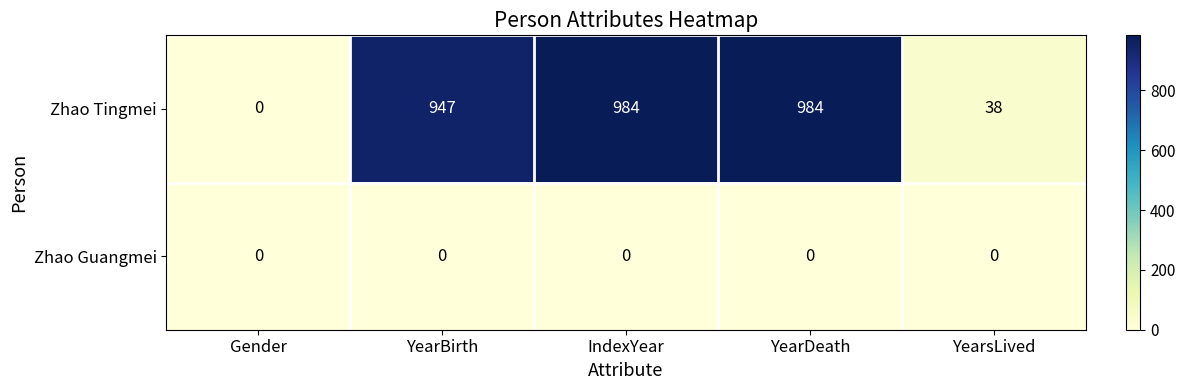

Which series changed the most between YearBirth and YearsLived?

Zhao Tingmei